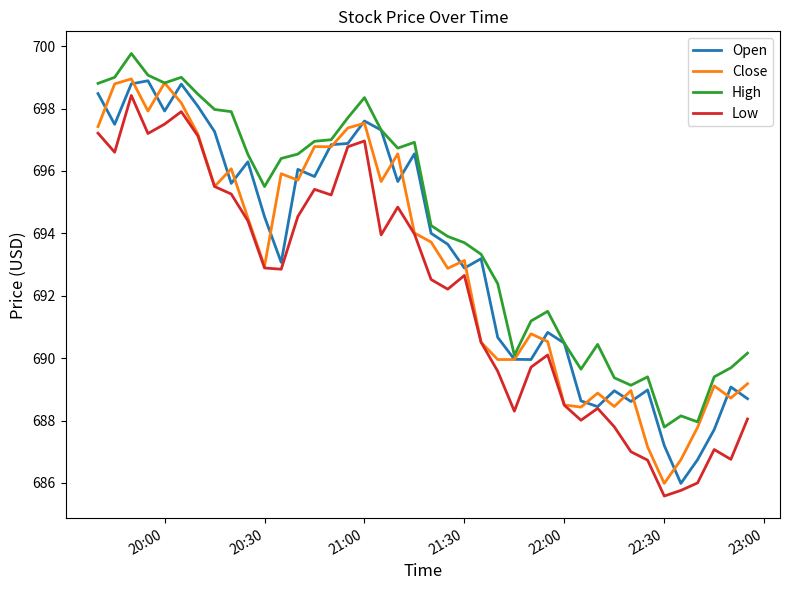

What is the highest value of the Close series?

699.0